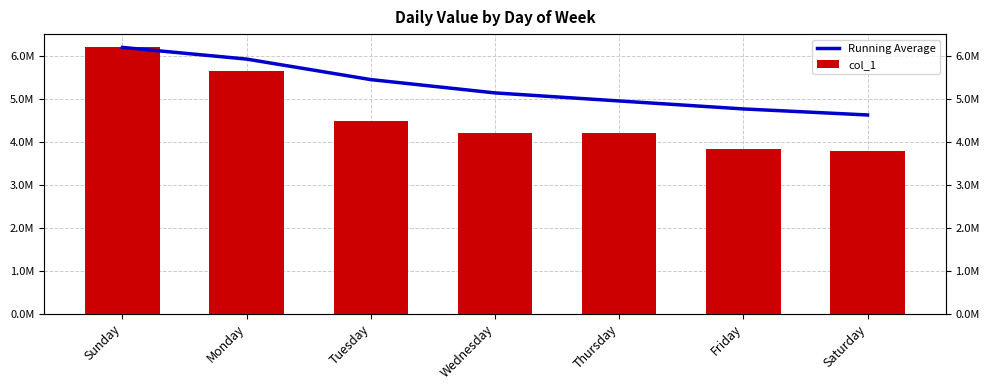

Reading left to right, extract all data points from this chart.

Running Average: 6203981.0	5931905.5	5453394.0	5143435.2	4955845.6	4769916.7	4629001.0
col_1: 6203981.0	5659830.0	4496371.0	4213559.0	4205487.0	3840272.0	3783507.0